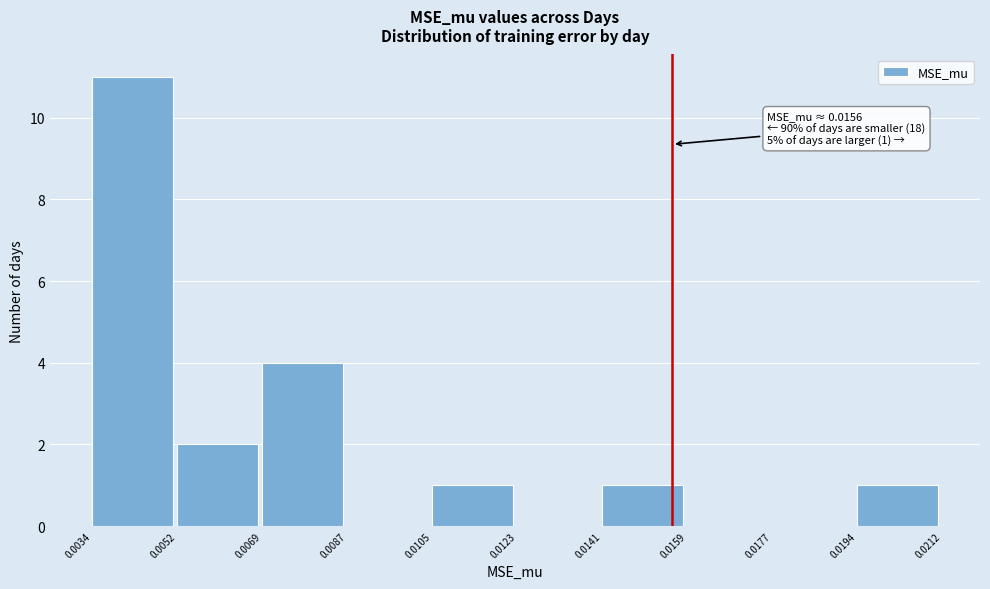

Over which range of the x-axis is the bar tallest?

0.0034 to 0.0052